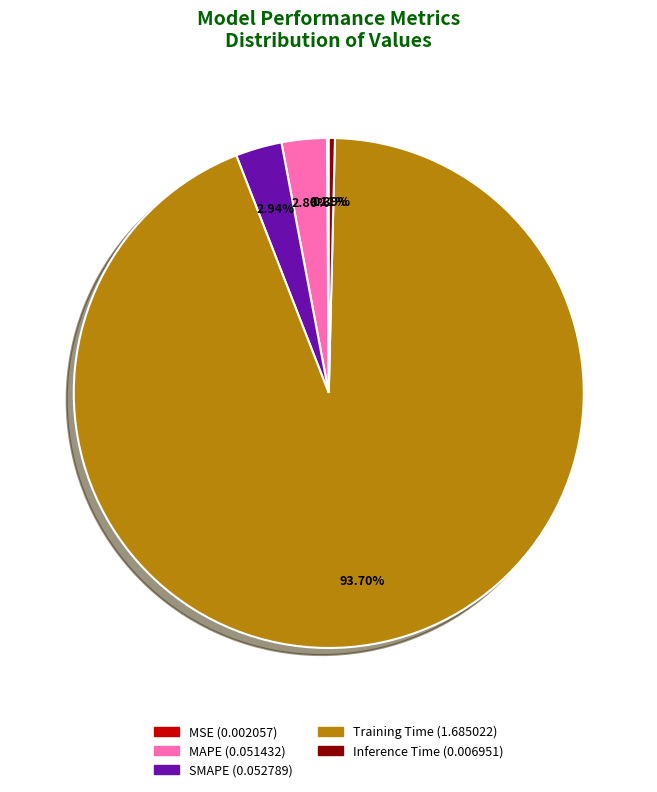

To the nearest percent, what is the combined percentage of Training Time and SMAPE?

97%